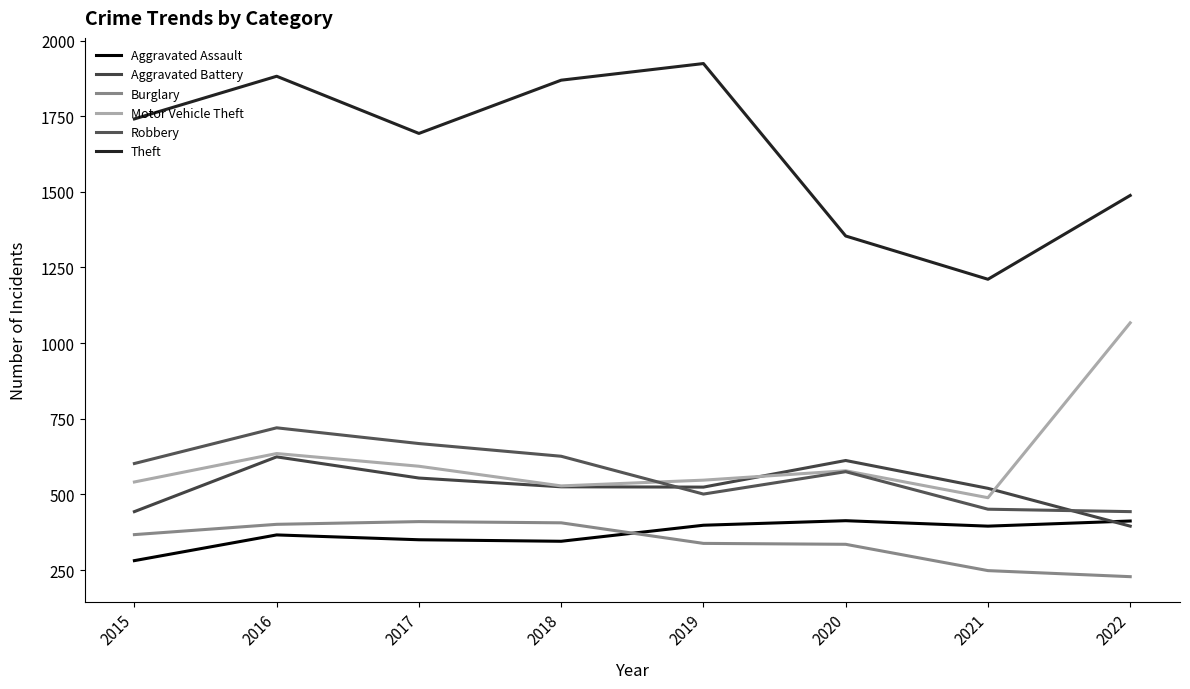

True or false: Motor Vehicle Theft and Aggravated Battery intersect in this chart.

True